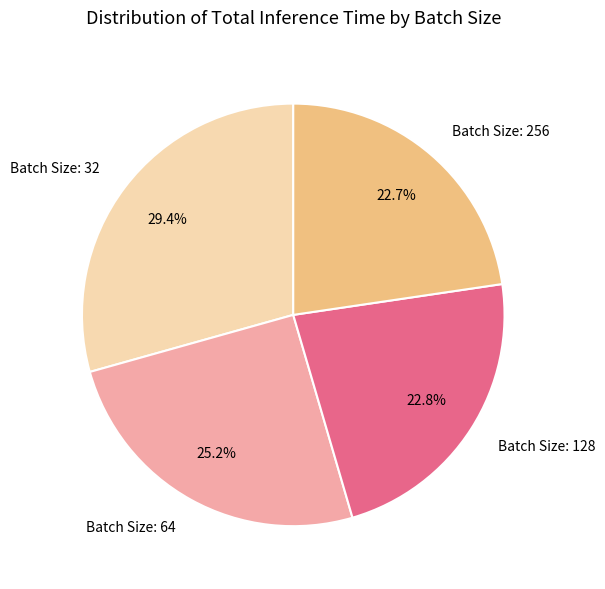

Do Batch Size: 256 and Batch Size: 128 together represent more than half of the pie?

No